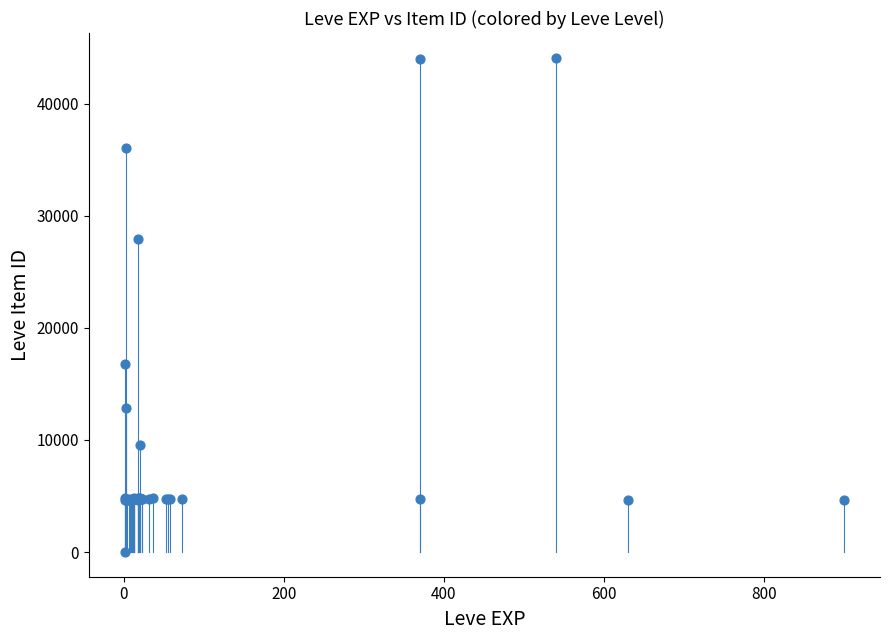

What Y value in the scatter plot is closest to 22050?

16734